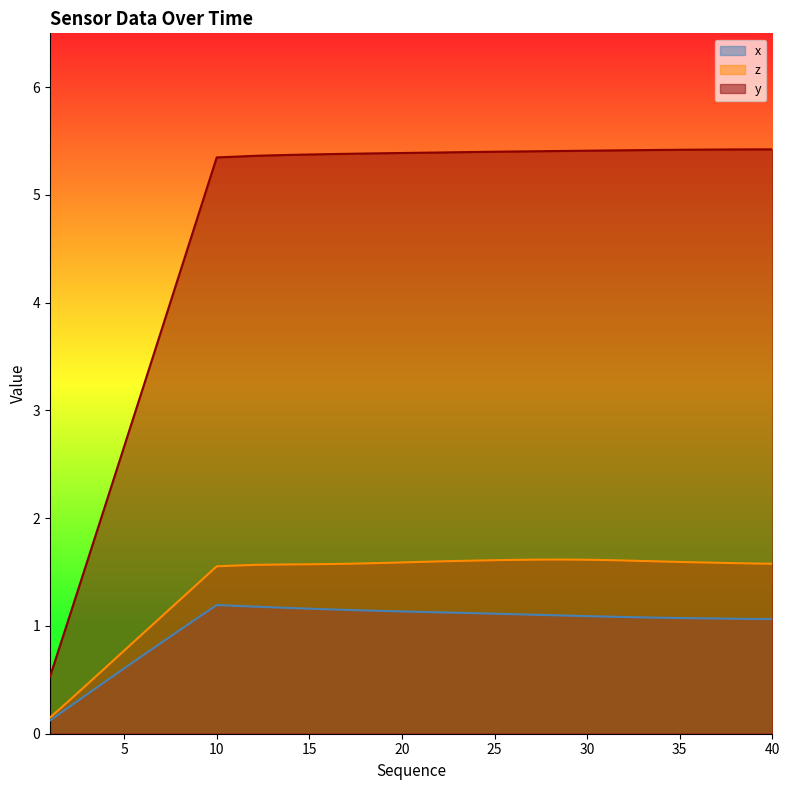

What is the difference between the maximum and minimum values in the y series?

4.9